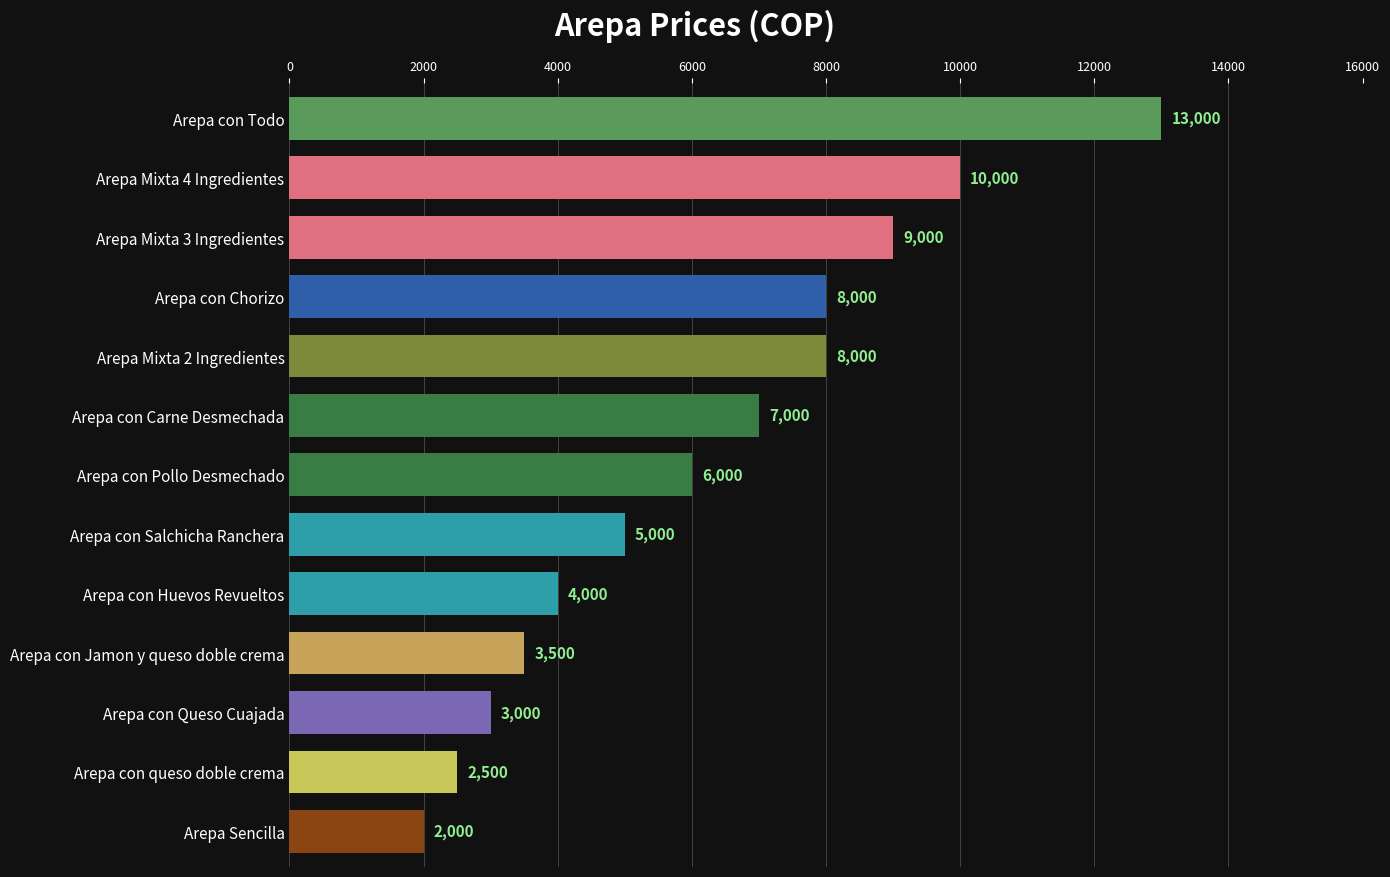

What is the change in value from Arepa con Jamon y queso doble crema to Arepa Sencilla?

-1500